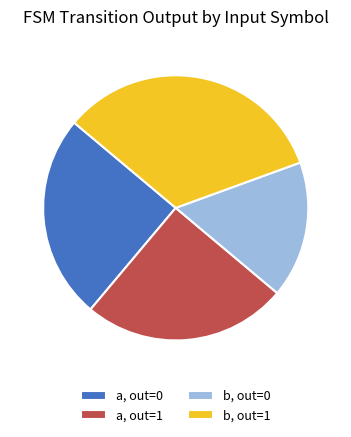

Which has a higher value, a, out=0 or b, out=1?

b, out=1